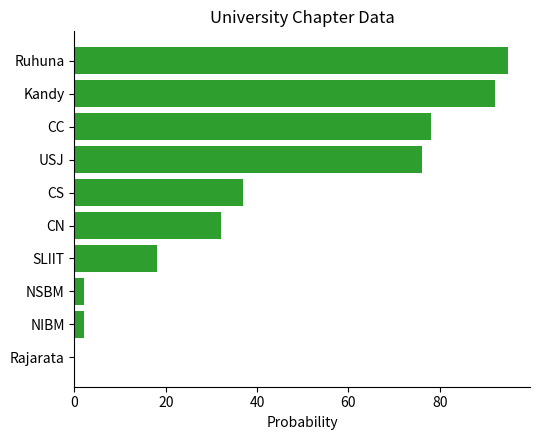

The chart shows a value of 37 at CS. True or false?

True